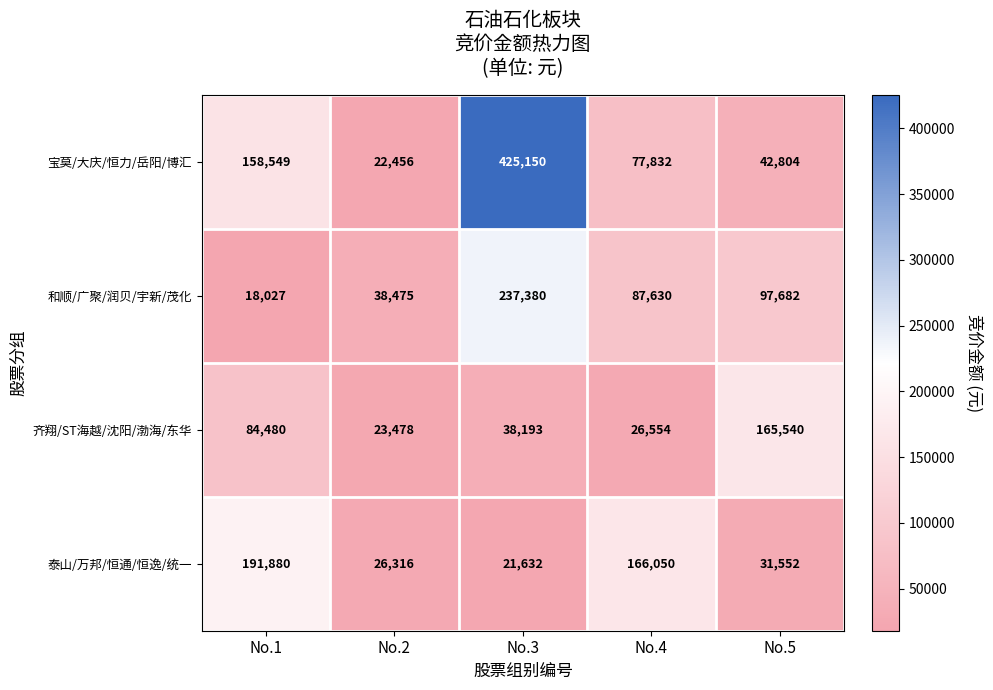

Which series has the widest spread of values?

宝莫/大庆/恒力/岳阳/博汇